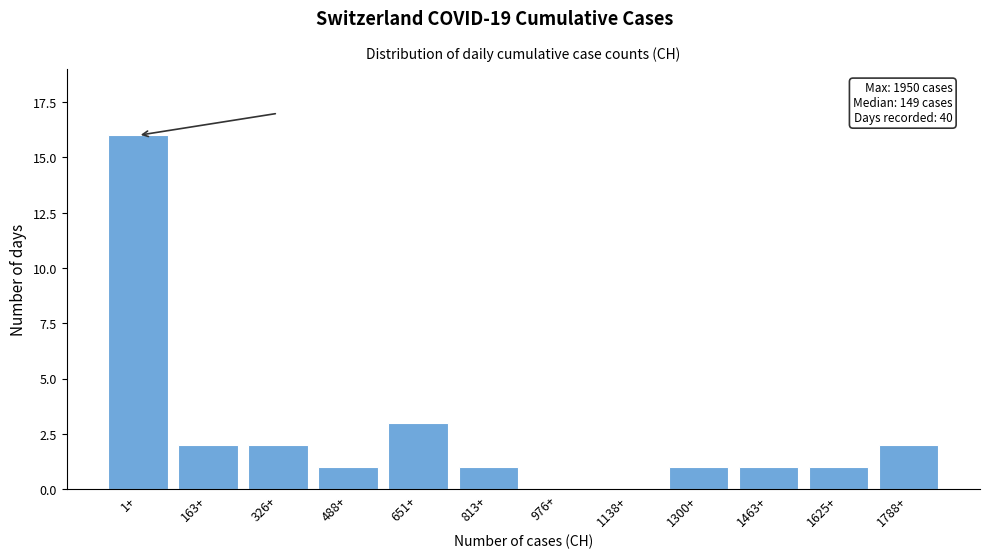

Reading left to right, transcribe all the data shown in this chart.

1+=16	163+=2	326+=2	488+=1	651+=3	813+=1	976+=0	1138+=0	1300+=1	1463+=1	1625+=1	1788+=2